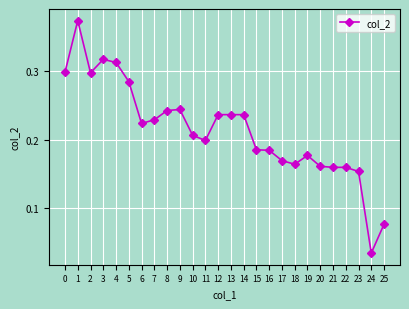

True or false: the data has more than 0 interior local peaks.

True